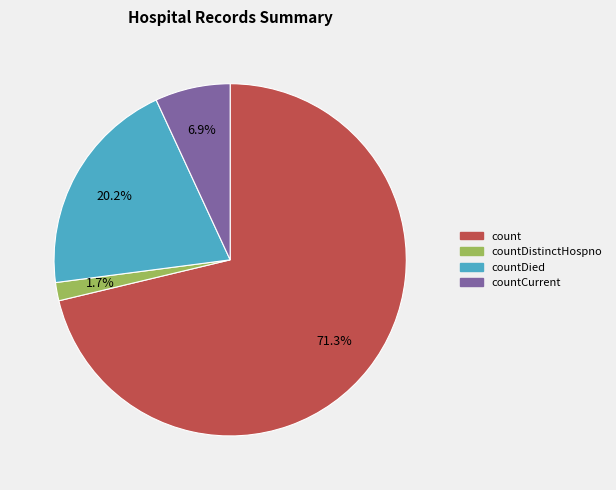

Does any single category account for the majority?

Yes